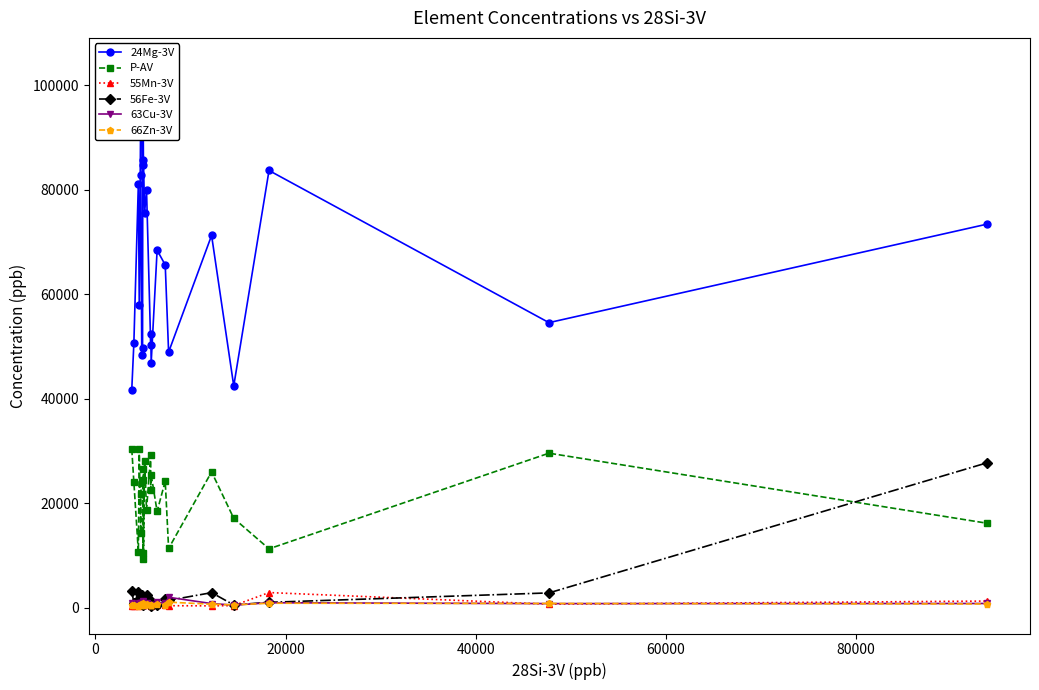

What are all the series names shown in the legend?

24Mg-3V, P-AV, 55Mn-3V, 56Fe-3V, 63Cu-3V, 66Zn-3V